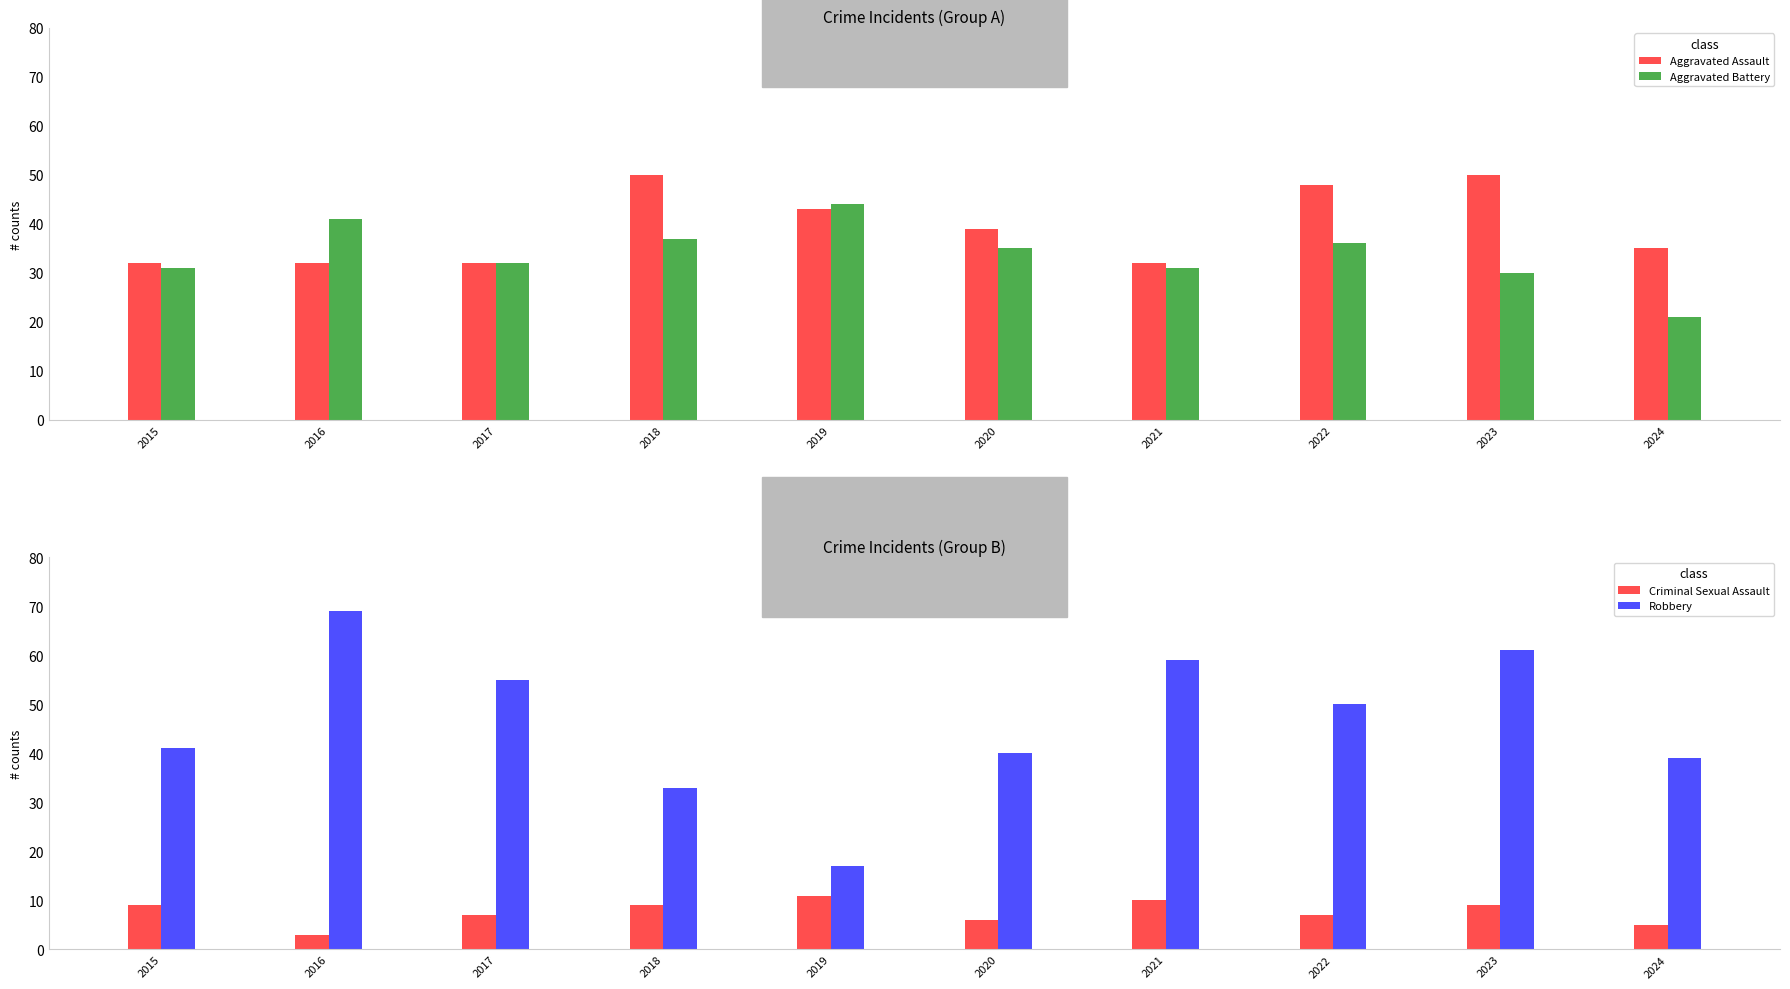

What are all the series names shown in the legend?

Aggravated Assault, Aggravated Battery, Criminal Sexual Assault, Robbery